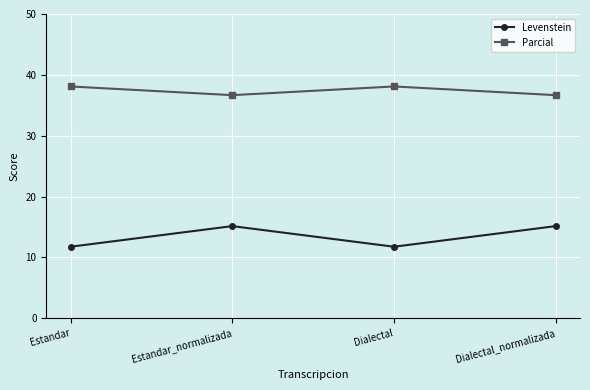

Where is the first local minimum for Parcial?

Estandar_normalizada